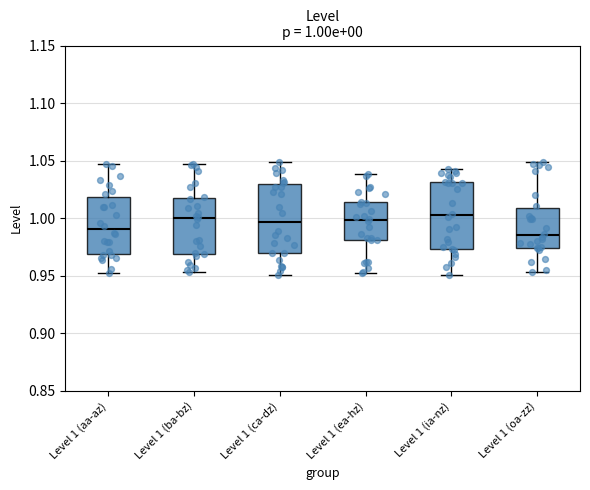

Which box has the lowest median line?

Level 1 (oa-zz)